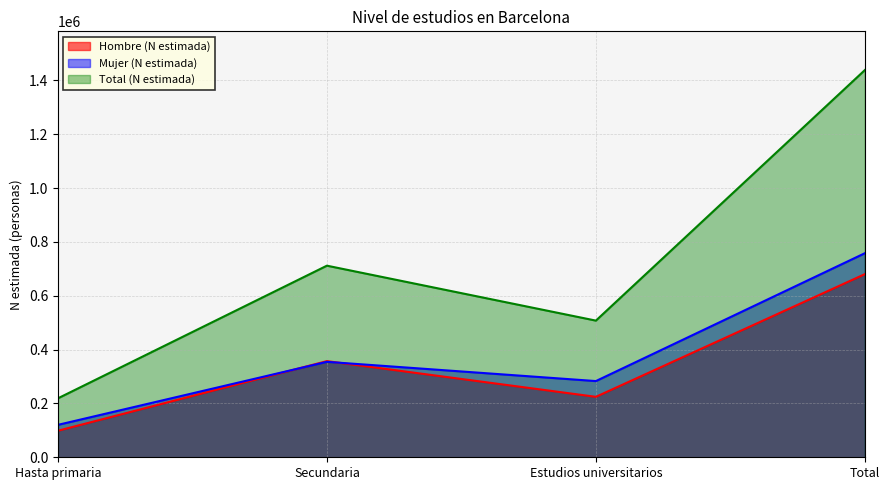

Which series has the widest spread of values?

Total (N estimada)